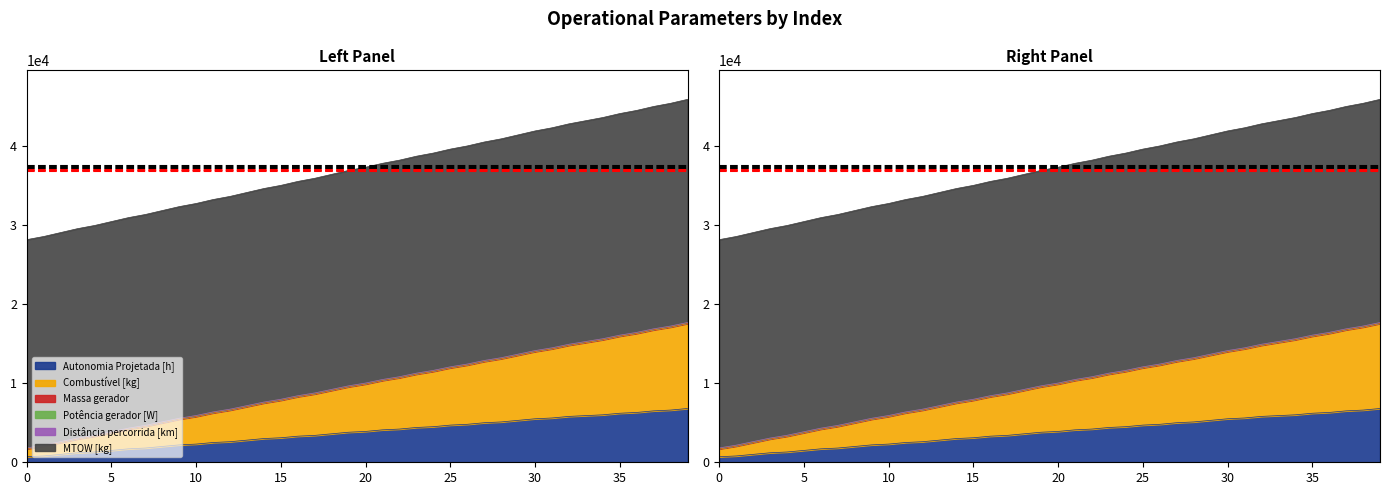

True or false: Autonomia Projetada [h] and Potência gerador [W] intersect in this chart.

False